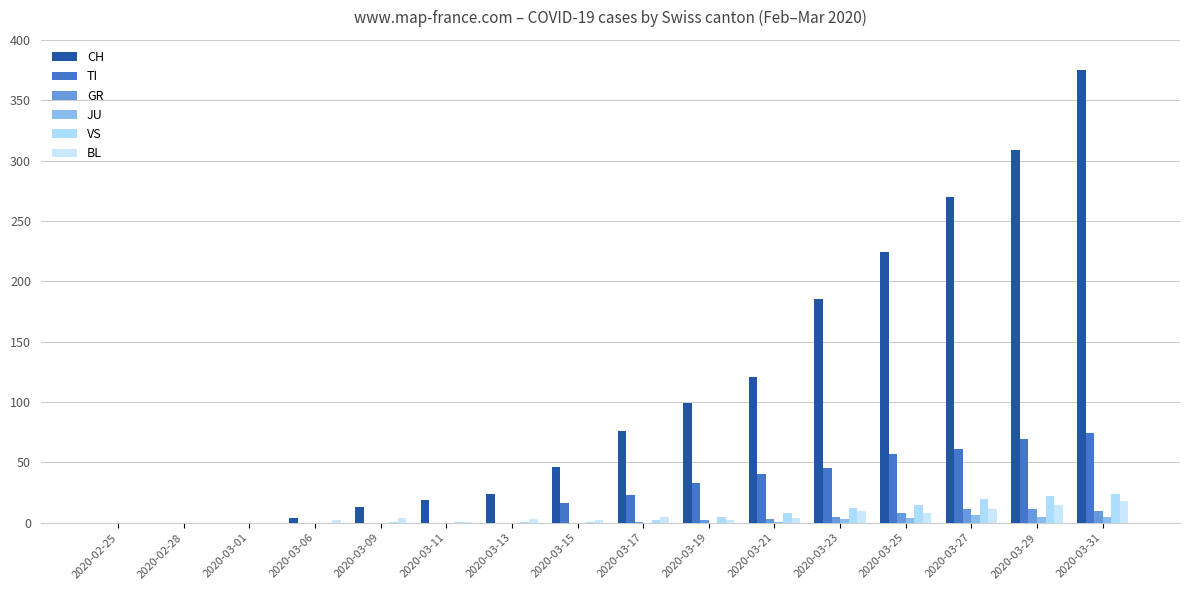

Reading left to right, extract all data points from this chart.

CH: 2020-02-25=0	2020-02-28=0	2020-03-01=0	2020-03-06=4	2020-03-09=13	2020-03-11=19	2020-03-13=24	2020-03-15=46	2020-03-17=76	2020-03-19=99	2020-03-21=121	2020-03-23=185	2020-03-25=224	2020-03-27=270	2020-03-29=309	2020-03-31=375
TI: 2020-02-25=0	2020-02-28=0	2020-03-01=0	2020-03-06=0	2020-03-09=0	2020-03-11=0	2020-03-13=0	2020-03-15=16	2020-03-17=23	2020-03-19=33	2020-03-21=40	2020-03-23=45	2020-03-25=57	2020-03-27=61	2020-03-29=69	2020-03-31=74
GR: 2020-02-25=0	2020-02-28=0	2020-03-01=0	2020-03-06=0	2020-03-09=0	2020-03-11=0	2020-03-13=0	2020-03-15=0	2020-03-17=1	2020-03-19=2	2020-03-21=3	2020-03-23=5	2020-03-25=8	2020-03-27=11	2020-03-29=11	2020-03-31=10
JU: 2020-02-25=0	2020-02-28=0	2020-03-01=0	2020-03-06=0	2020-03-09=0	2020-03-11=0	2020-03-13=0	2020-03-15=0	2020-03-17=0	2020-03-19=0	2020-03-21=1	2020-03-23=3	2020-03-25=4	2020-03-27=6	2020-03-29=5	2020-03-31=5
VS: 2020-02-25=0	2020-02-28=0	2020-03-01=0	2020-03-06=0	2020-03-09=1	2020-03-11=1	2020-03-13=1	2020-03-15=1	2020-03-17=2	2020-03-19=5	2020-03-21=8	2020-03-23=12	2020-03-25=15	2020-03-27=20	2020-03-29=22	2020-03-31=24
BL: 2020-02-25=0	2020-02-28=0	2020-03-01=0	2020-03-06=2	2020-03-09=4	2020-03-11=1	2020-03-13=3	2020-03-15=2	2020-03-17=5	2020-03-19=2	2020-03-21=4	2020-03-23=10	2020-03-25=8	2020-03-27=11	2020-03-29=15	2020-03-31=18